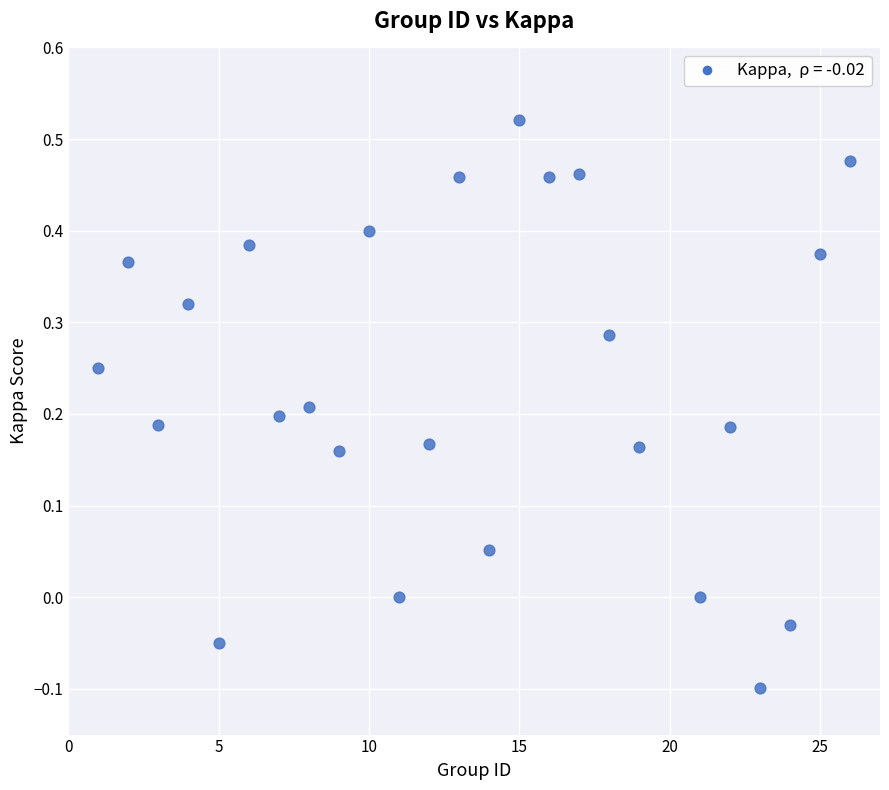

What is the range of Y values (max minus min)?

0.6